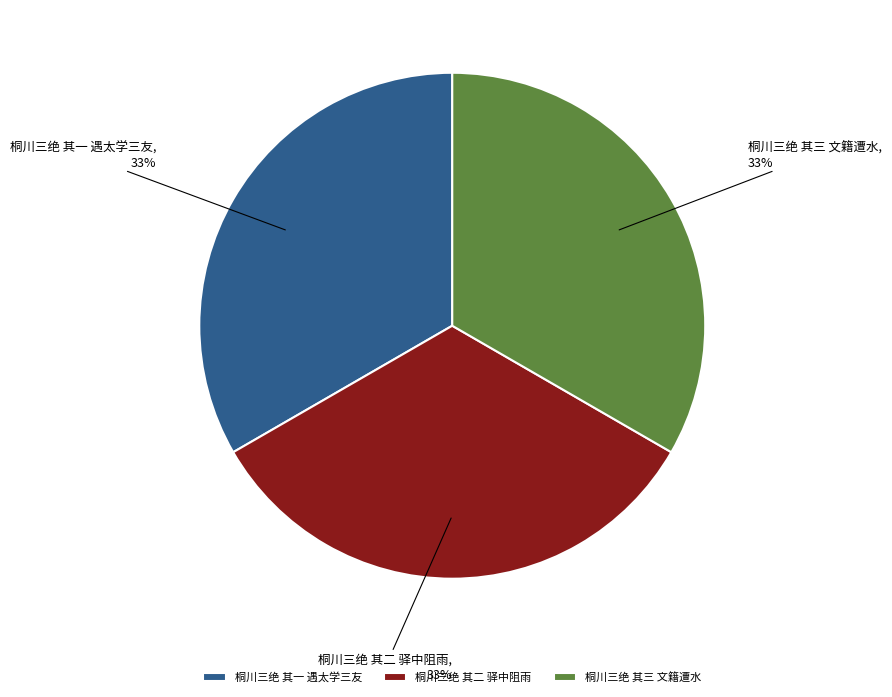

Approximately how many times larger is the value at 桐川三绝 其三 文籍遭水 compared to 桐川三绝 其一 遇太学三友?

1.0